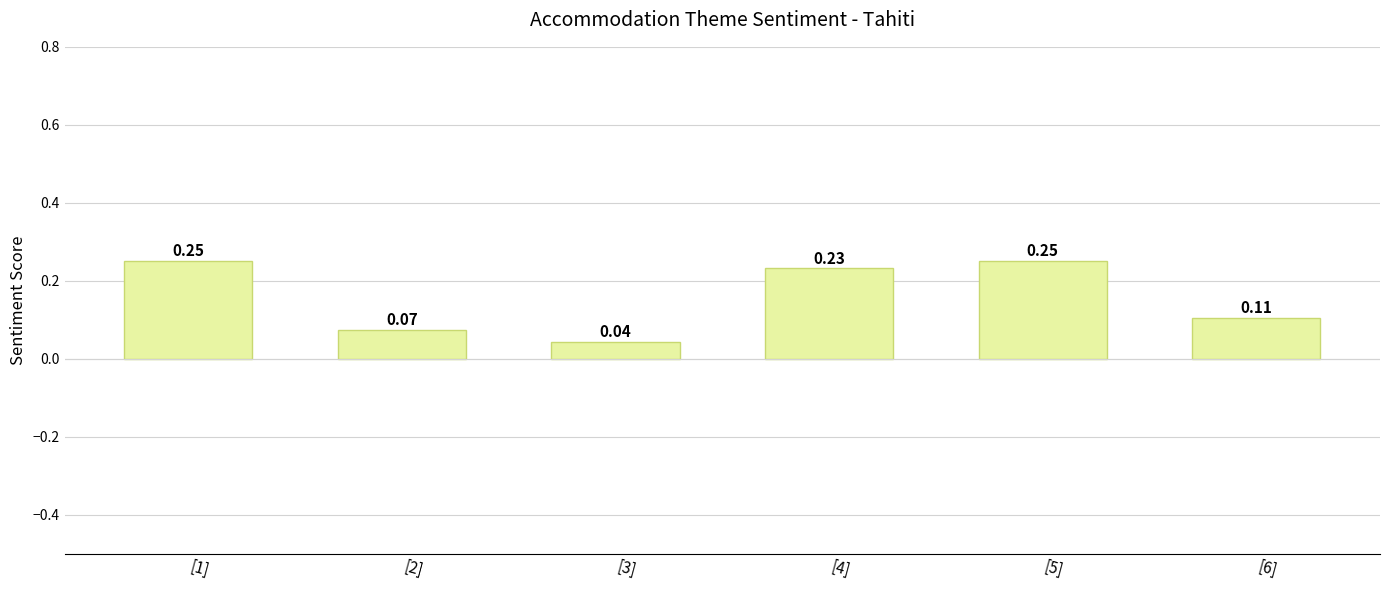

Which label corresponds to the smallest value in the chart?

[3]